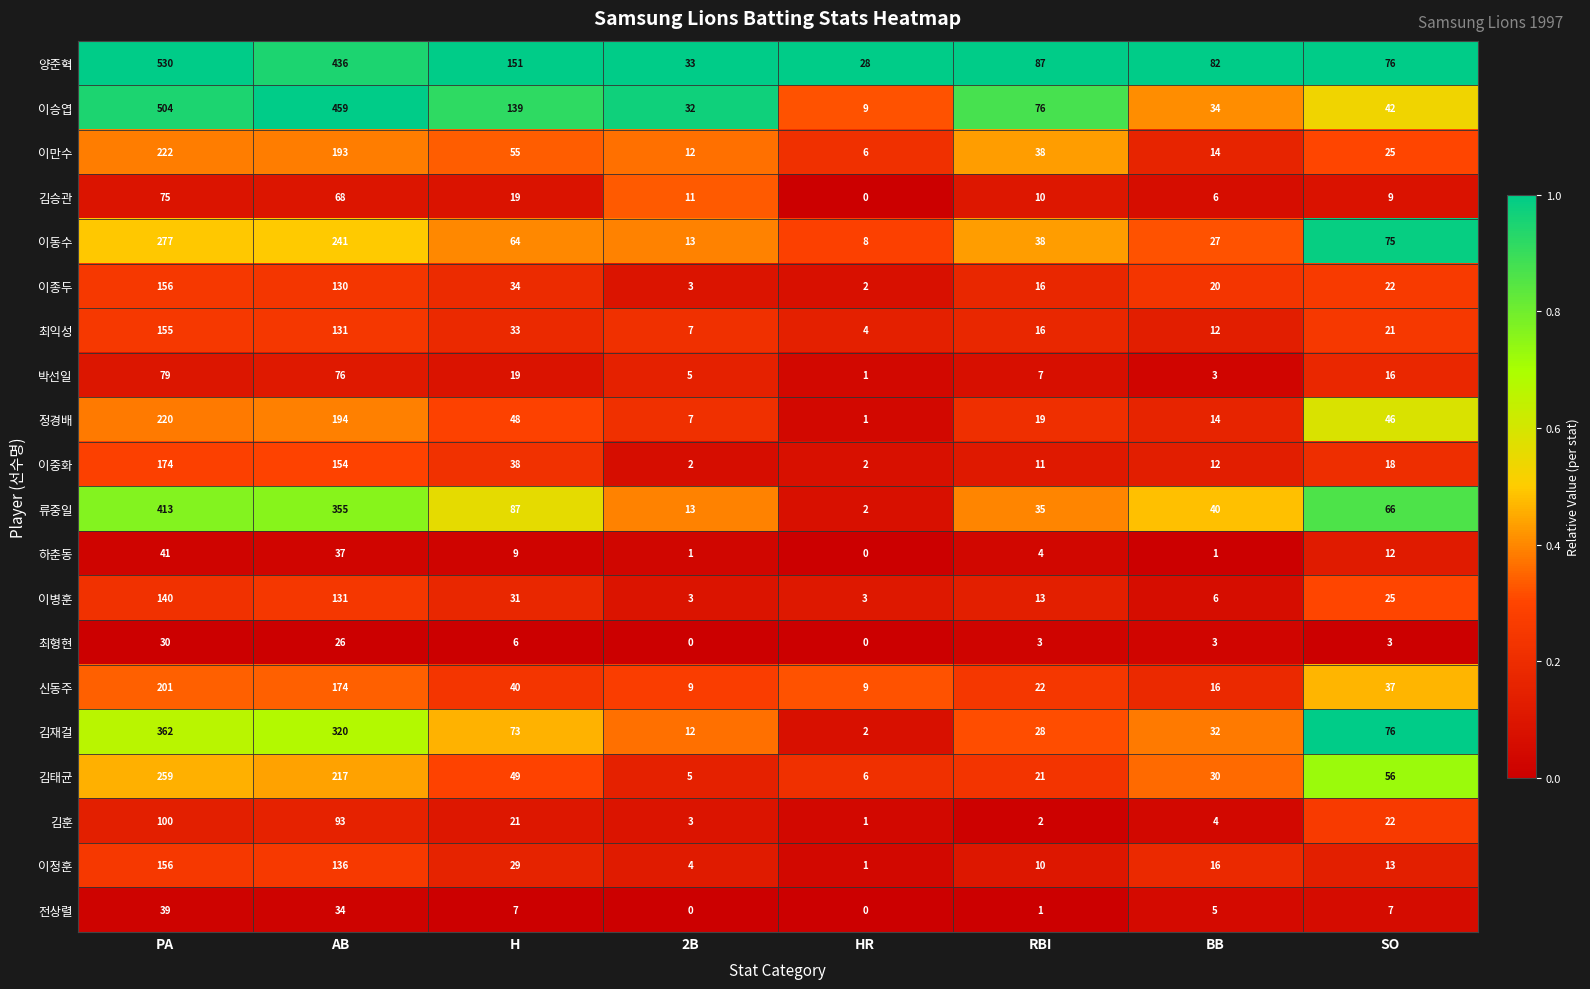

Rank the categories by 김태균 value from highest to lowest.

PA, AB, SO, H, BB, RBI, HR, 2B